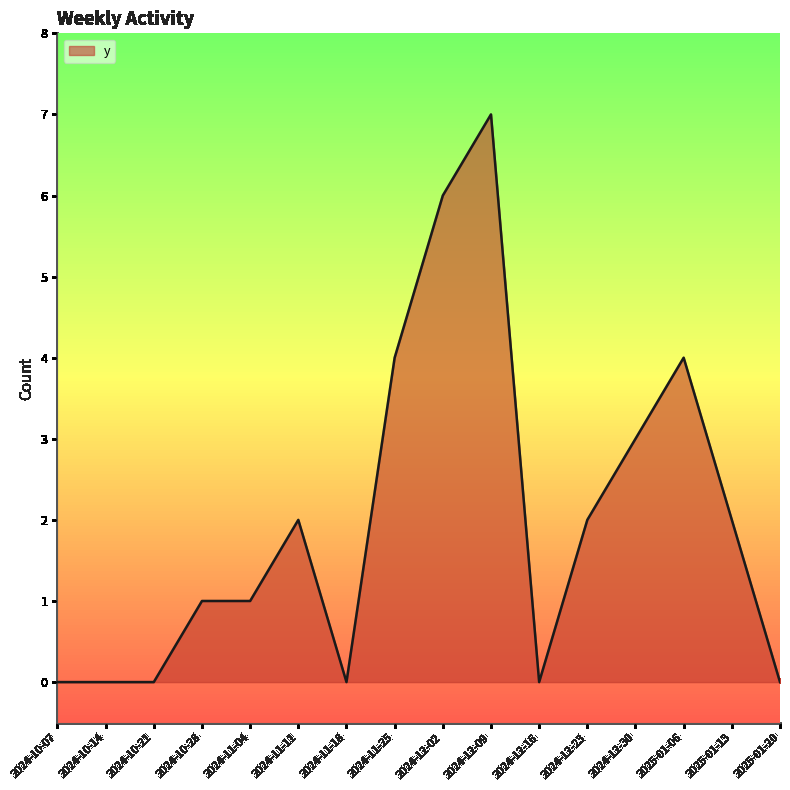

What position from the right is 2024-10-21?

14